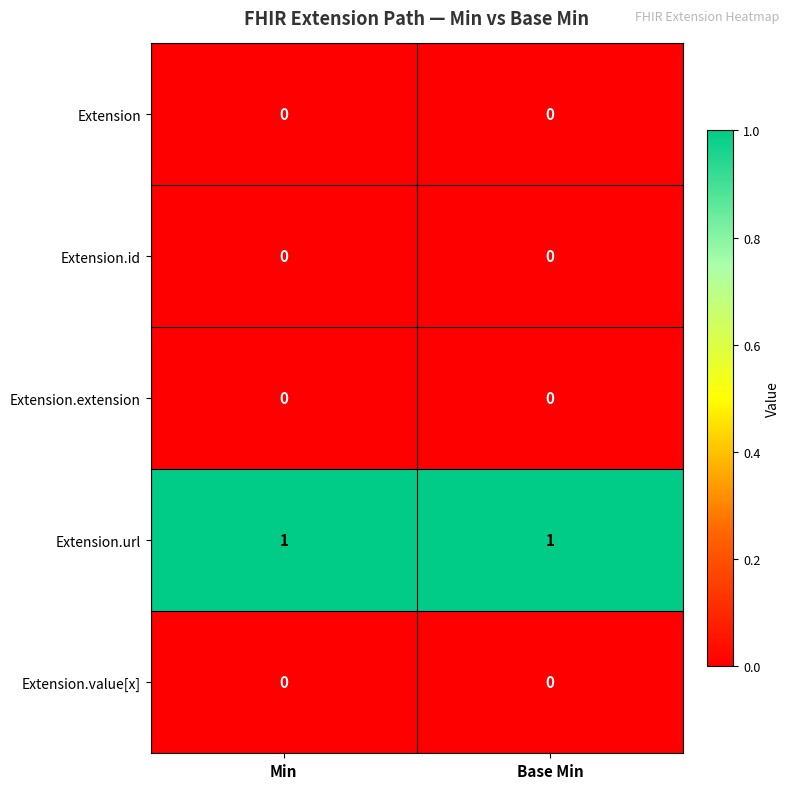

Reading right to left, extract all data points from this chart.

Extension: 0	0
Extension.id: 0	0
Extension.extension: 0	0
Extension.url: 1	1
Extension.value[x]: 0	0